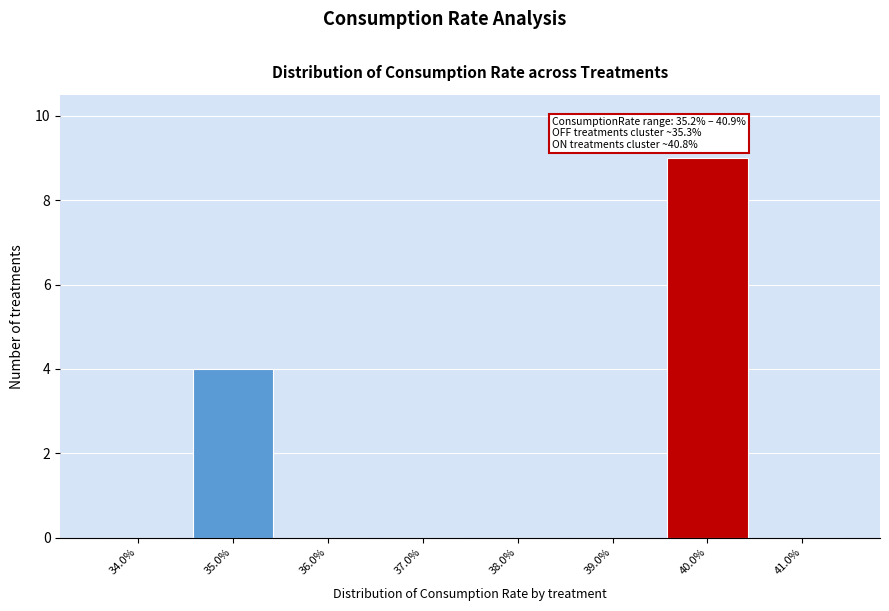

Reading left to right, extract all data points from this chart.

34.0%=0	35.0%=4	36.0%=0	37.0%=0	38.0%=0	39.0%=0	40.0%=9	41.0%=0